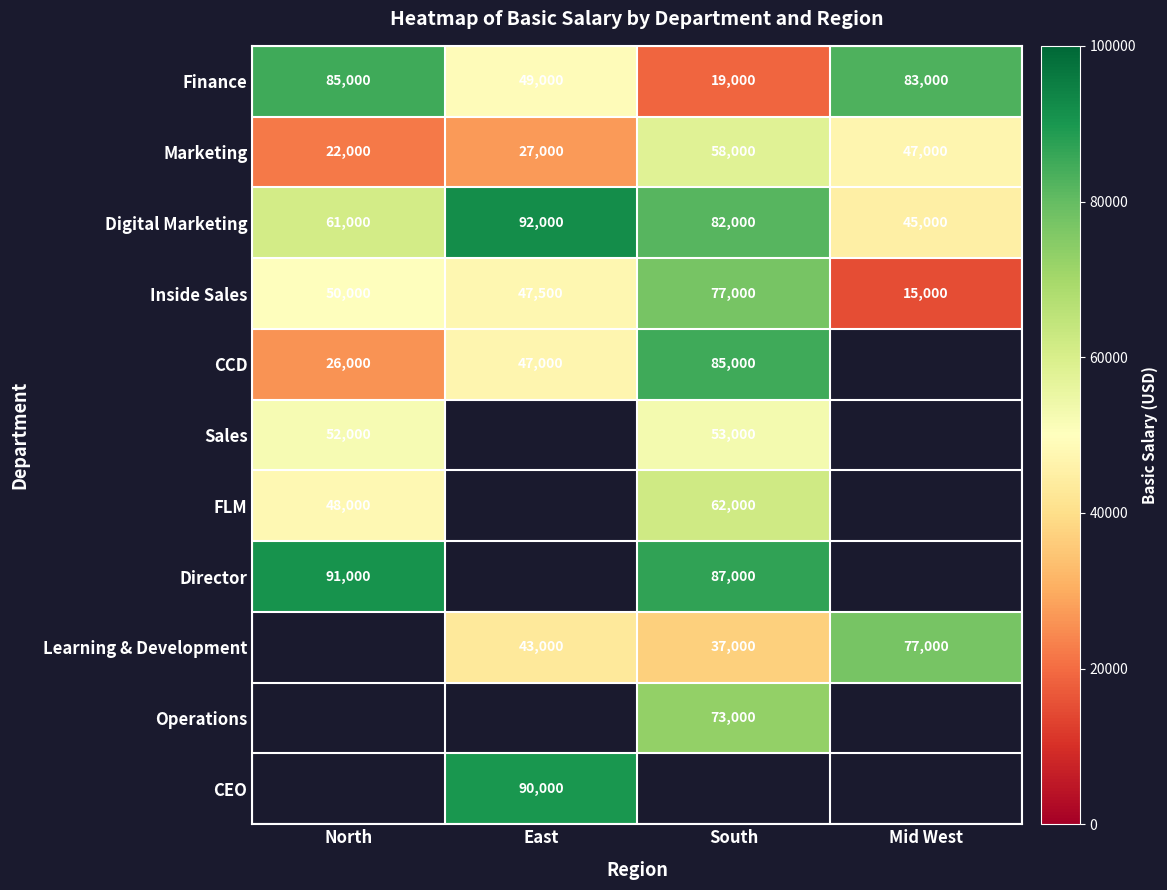

How many data points in Finance are less than 83000?

2